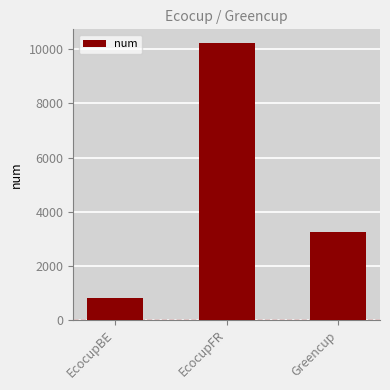

How many data points are less than 3233?

1